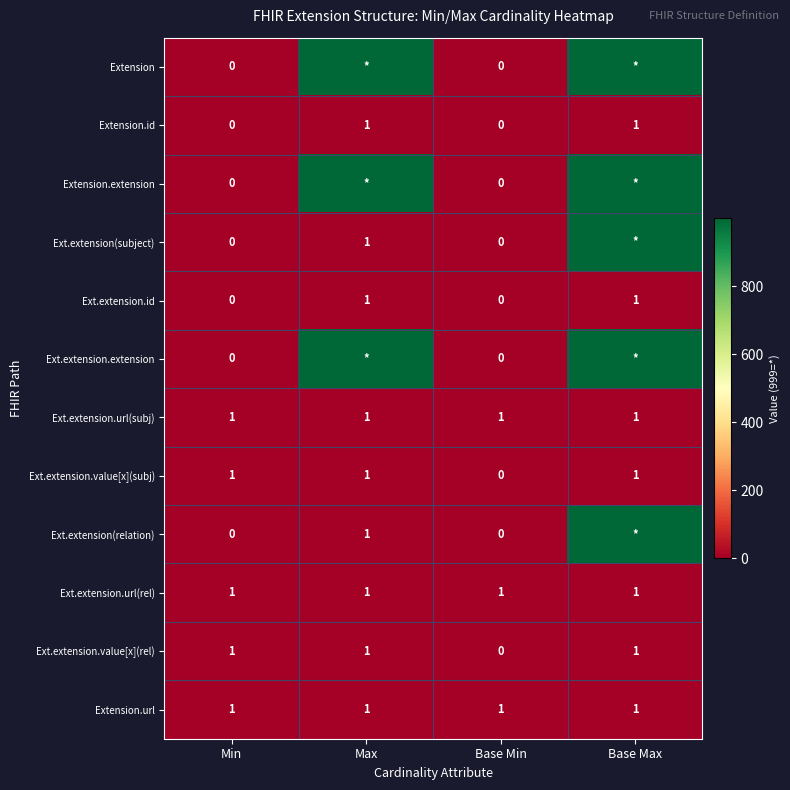

What is the sum of all Ext.extension.value[x](subj) values?

3